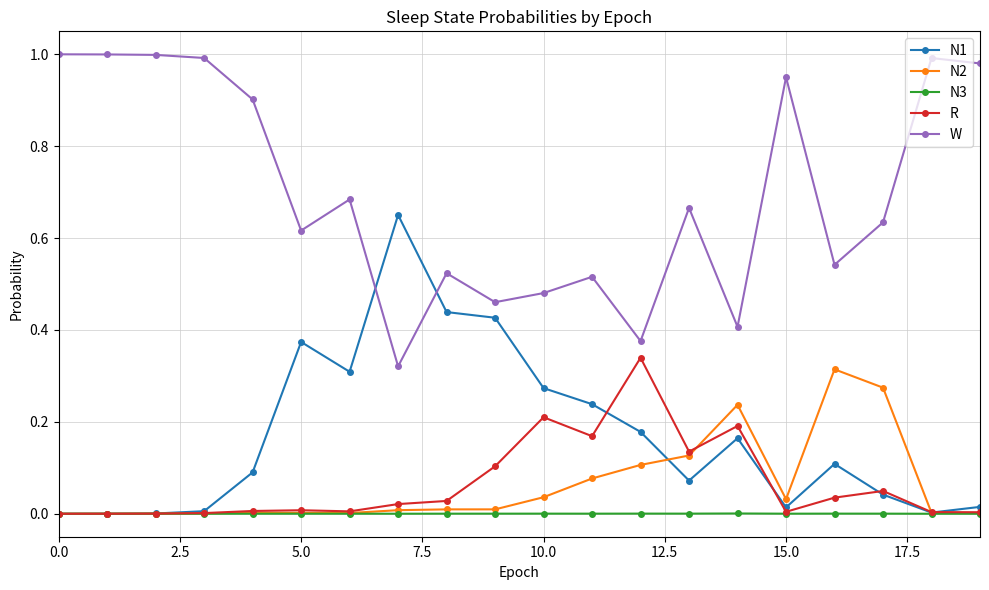

True or false: R has more than 1 points higher than both neighbors.

True